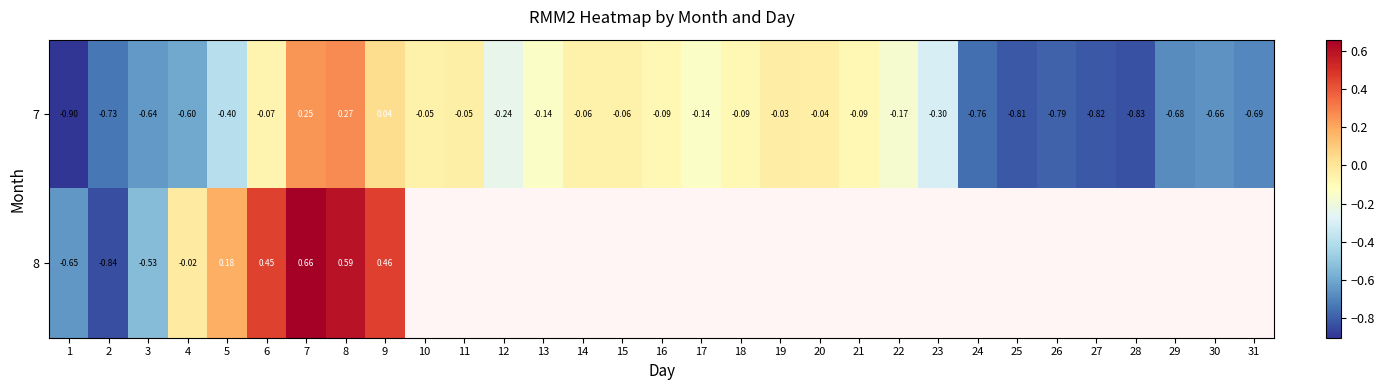

Is the value of 7 at 29 greater than the value of 8 at 4?

No